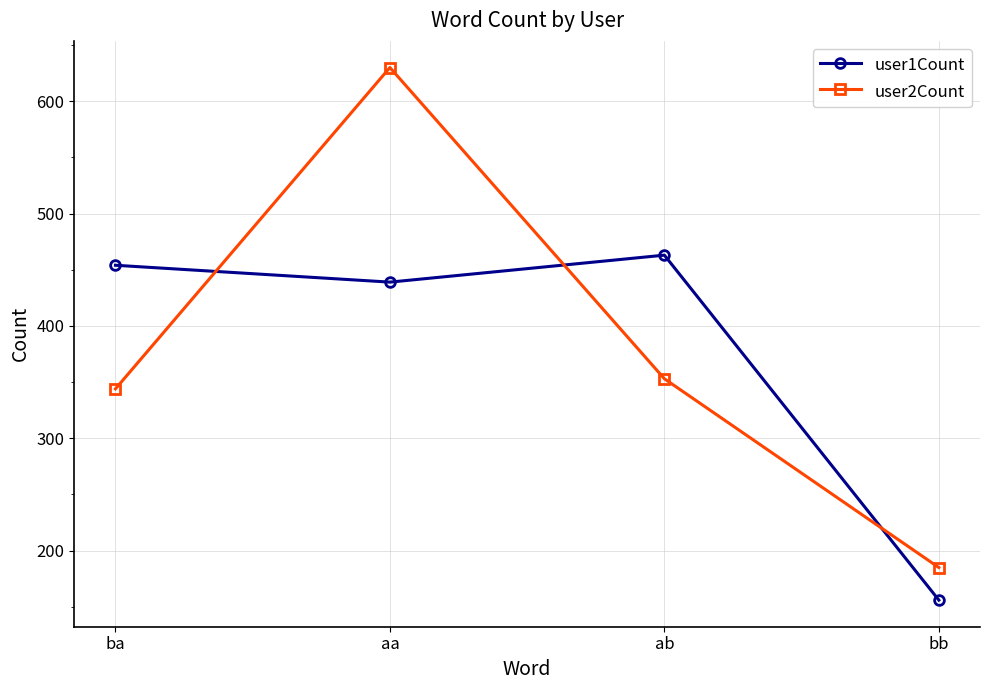

Which series has the largest range (max minus min)?

user2Count